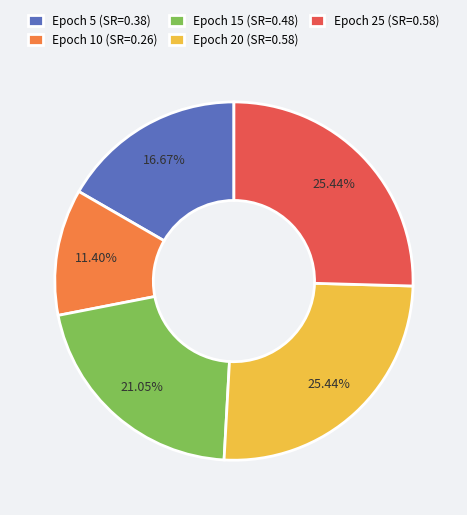

Count the number of slices in the pie.

5